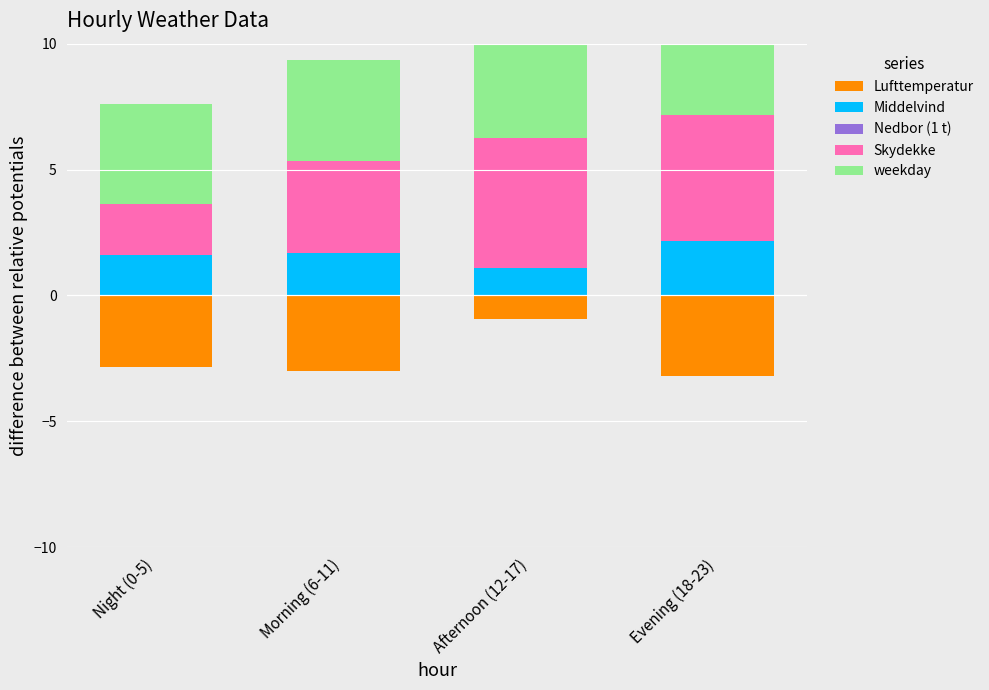

Between 3 and 15, which series saw the biggest shift?

Skydekke